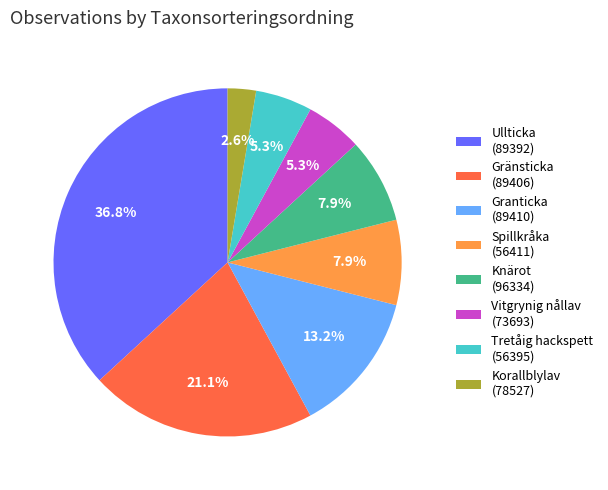

Between Korallblylav (78527) and Gränsticka (89406), which is larger?

Gränsticka (89406)